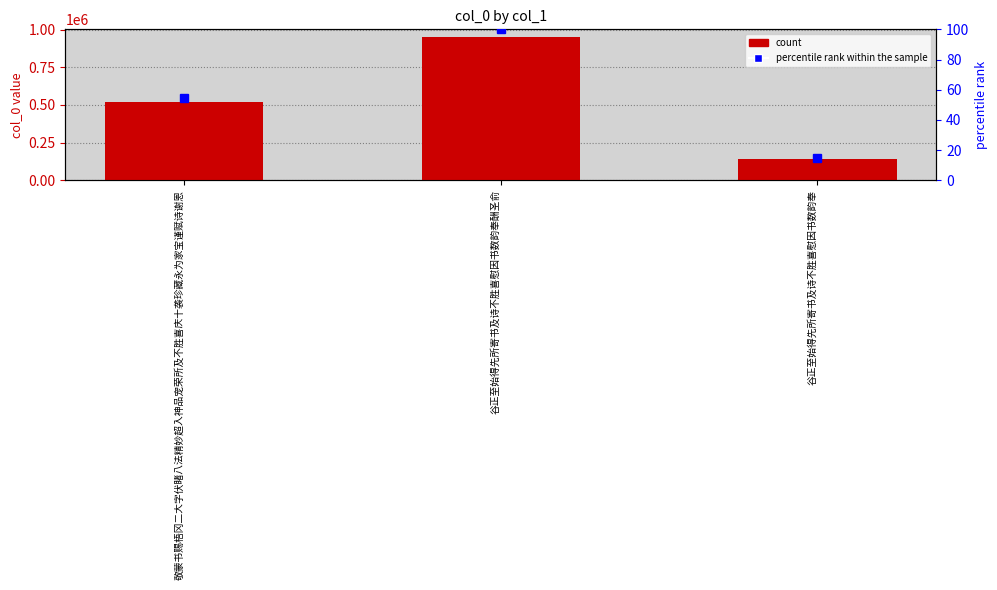

How many series are shown in this chart?

2